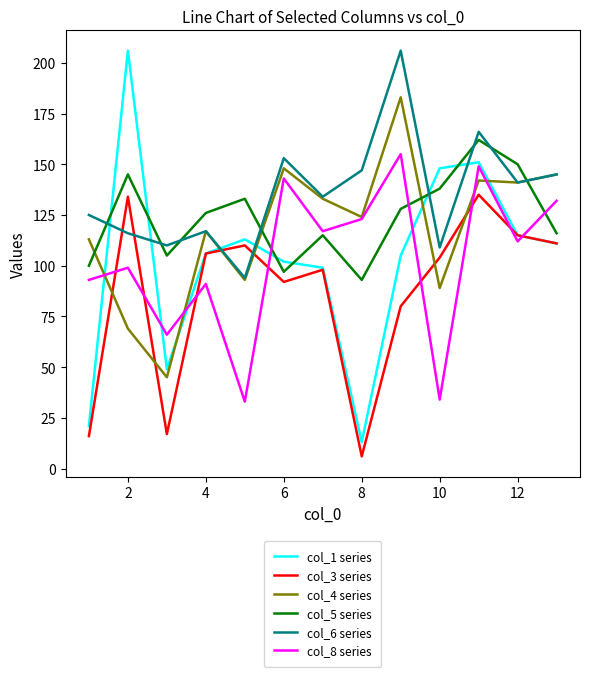

What is the difference between the maximum and minimum values in the col_4 series series?

138